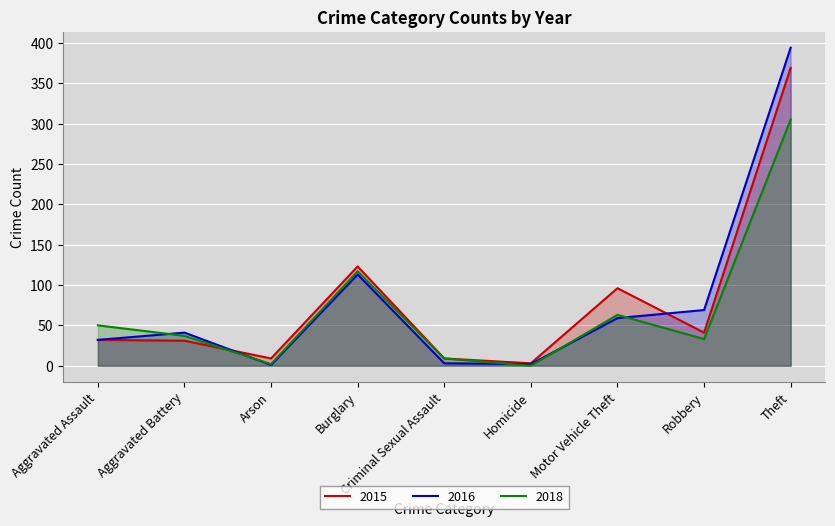

True or false: 2018 has a value of 5 at Criminal Sexual Assault.

False